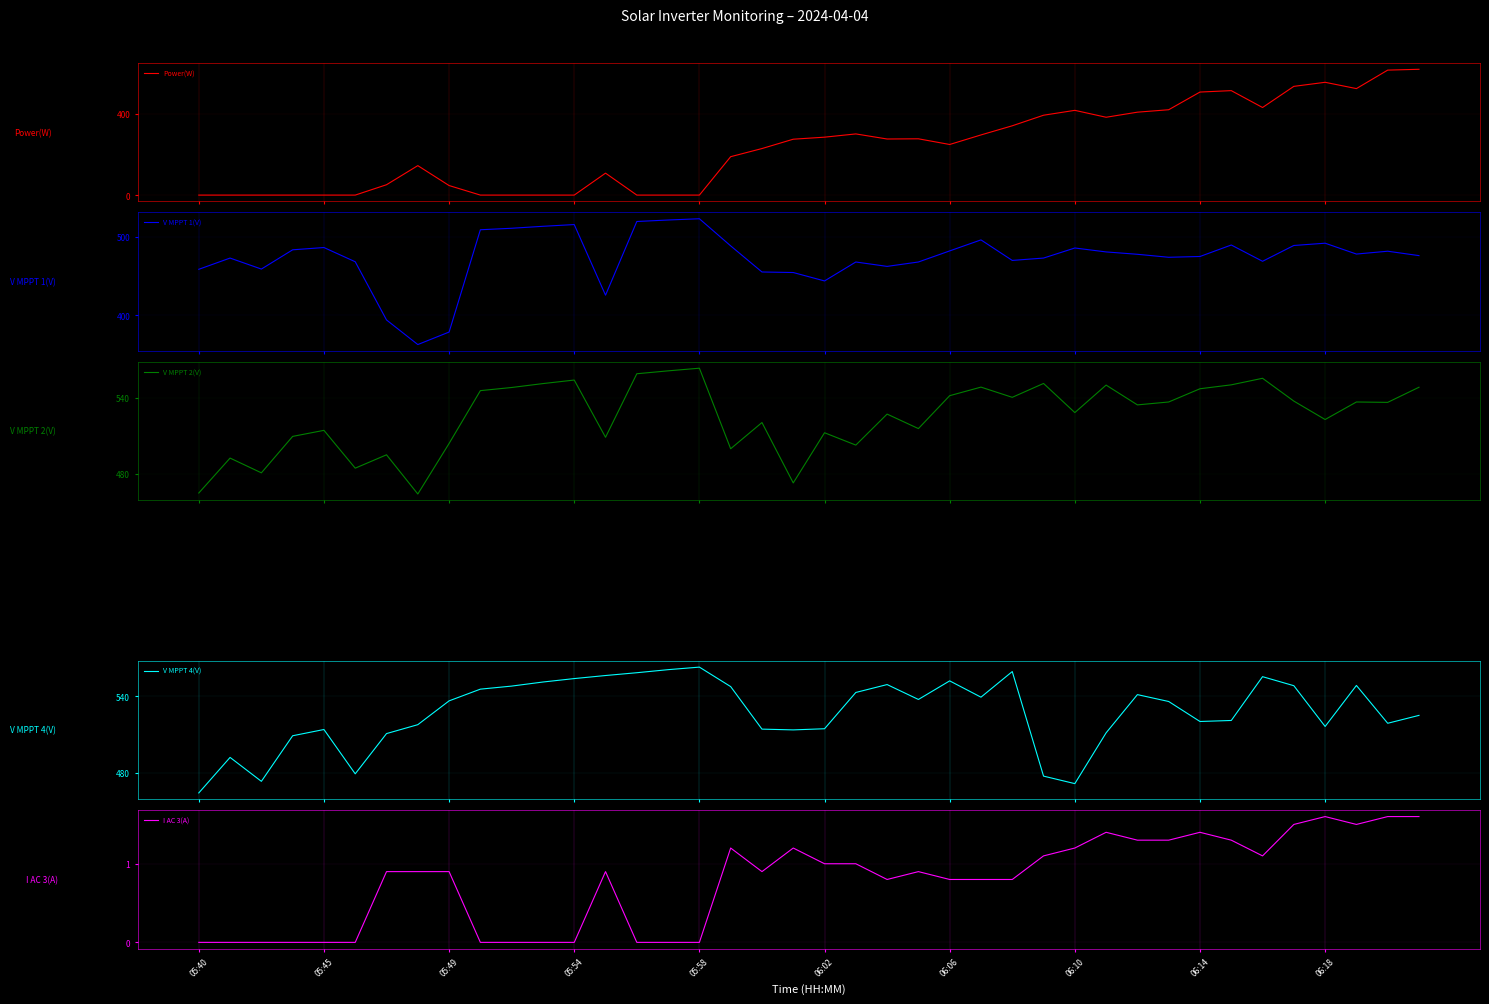

At which category is the sum across all series the highest?

39